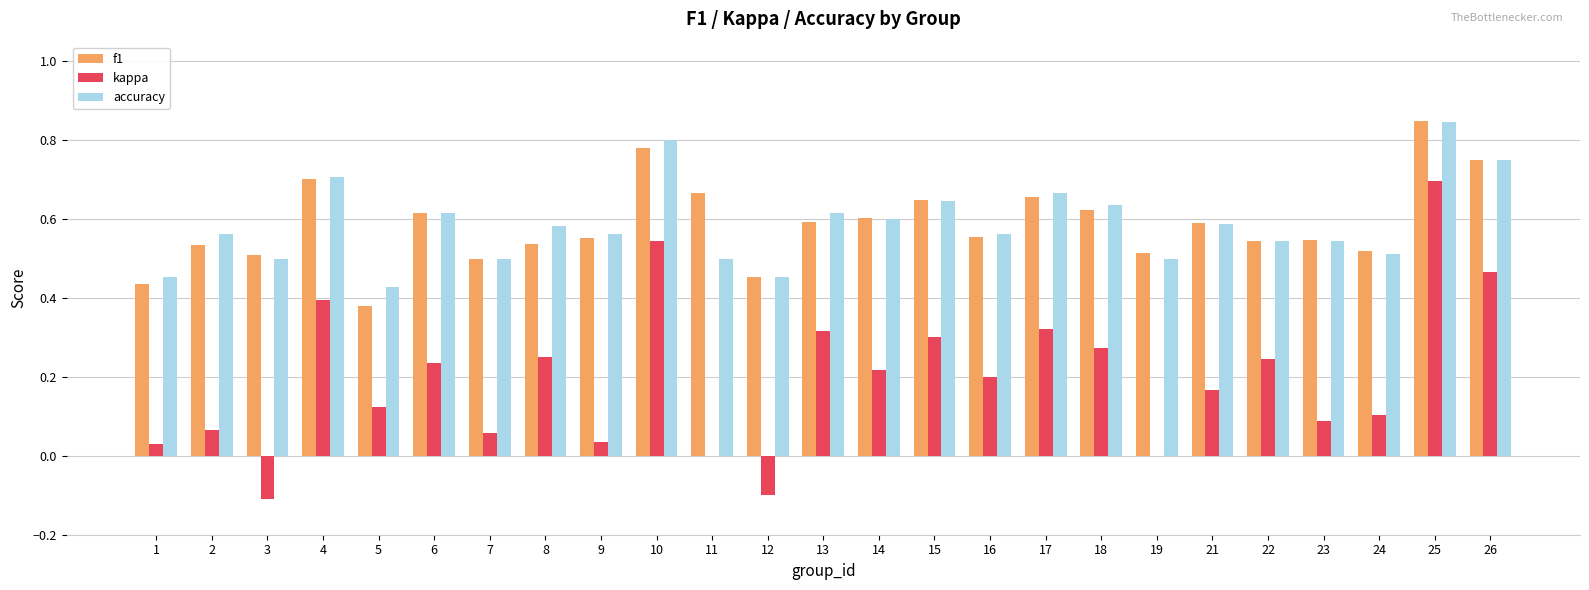

At which label does f1 reach its peak?

25